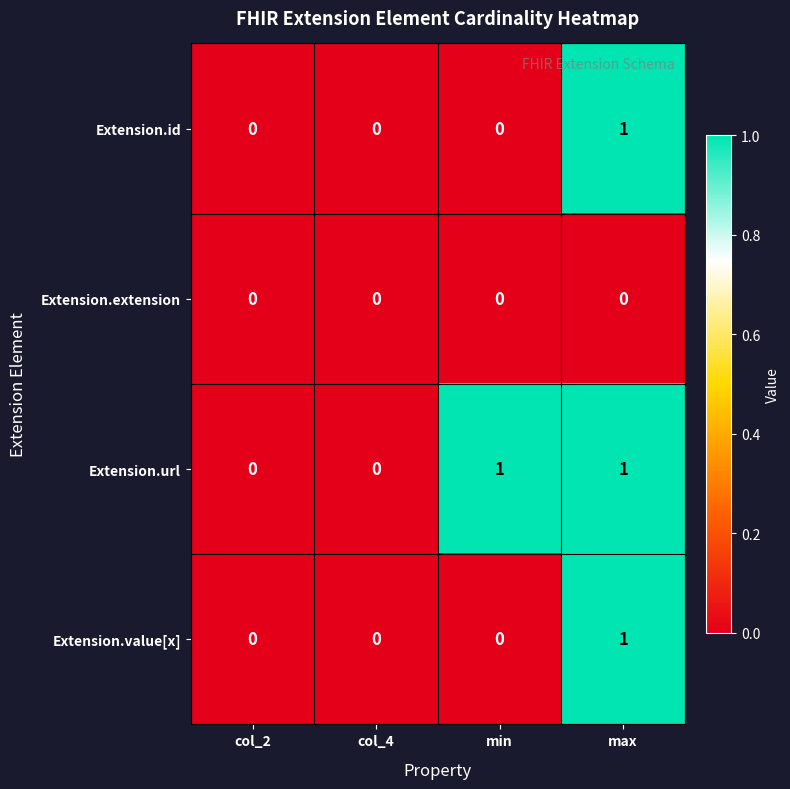

How many series are shown in this chart?

4